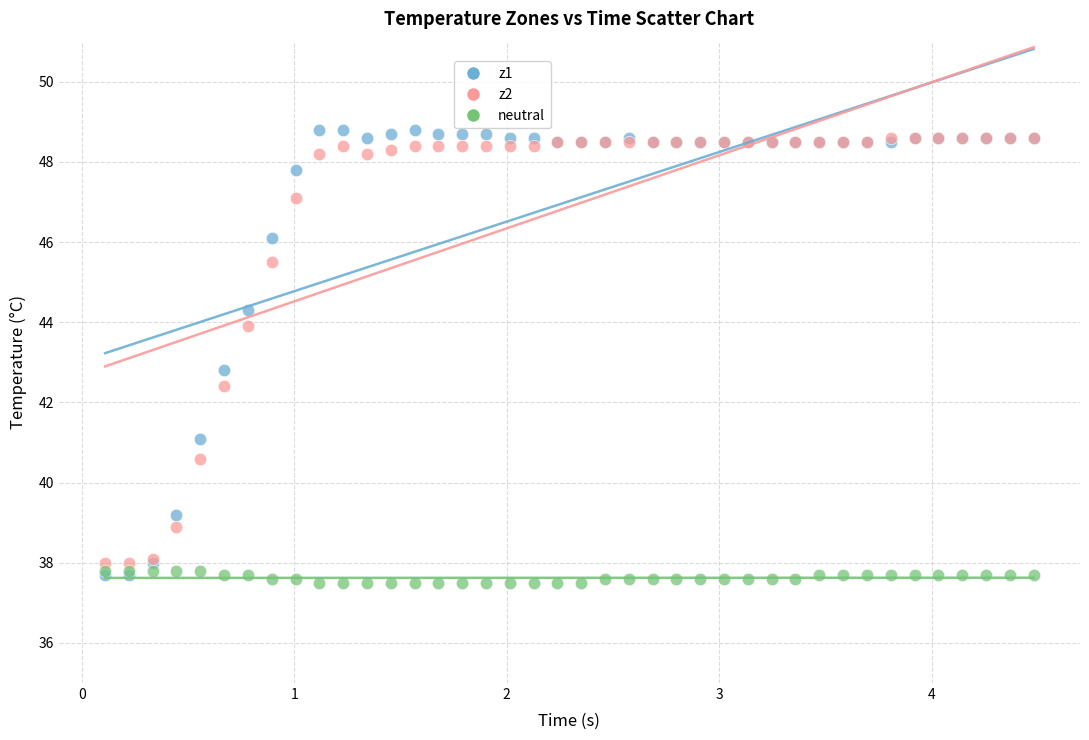

Across all series, what Y value is closest to 43?

42.8